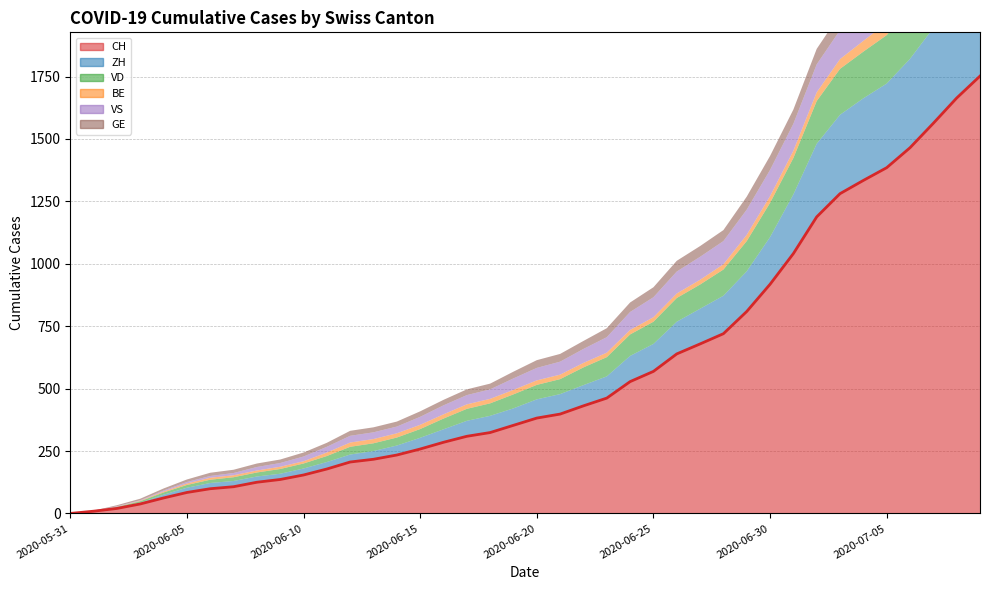

How many values are below 382?

20